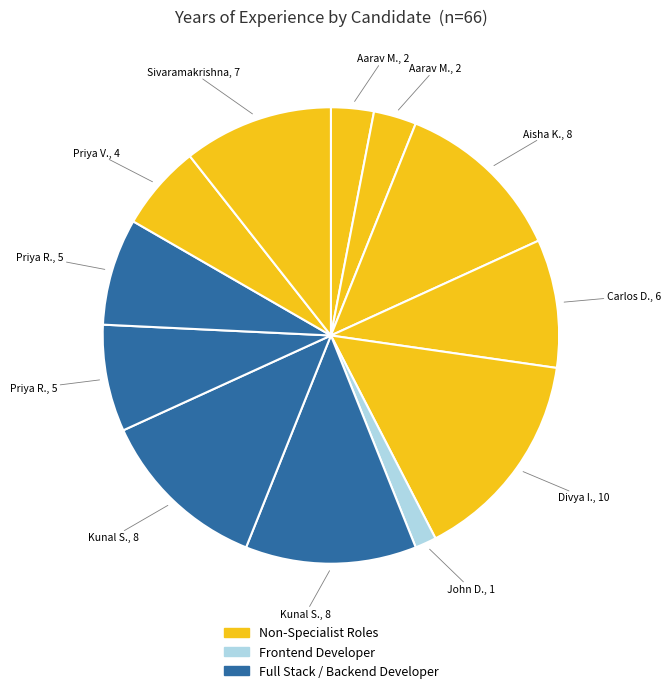

Count the number of slices in the pie.

12